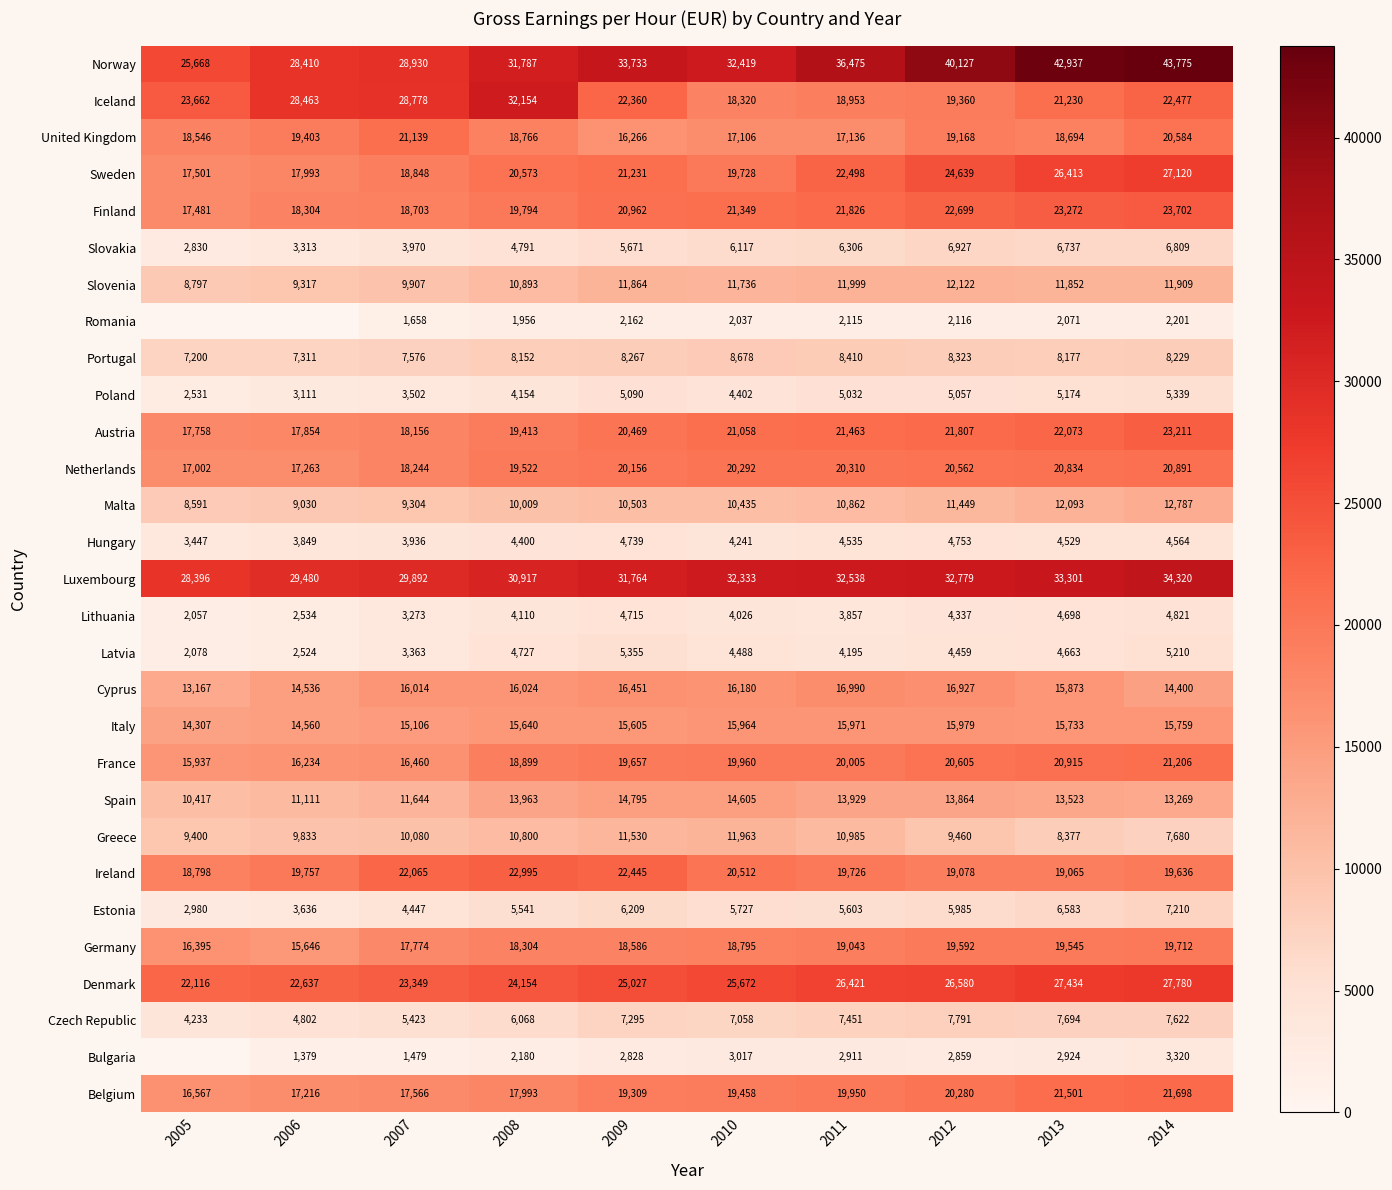

Rank the series at 2007 from highest to lowest value.

Luxembourg, Norway, Iceland, Denmark, Ireland, United Kingdom, Sweden, Finland, Netherlands, Austria, Germany, Belgium, France, Cyprus, Italy, Spain, Greece, Slovenia, Malta, Portugal, Czech Republic, Estonia, Slovakia, Hungary, Poland, Latvia, Lithuania, Romania, Bulgaria